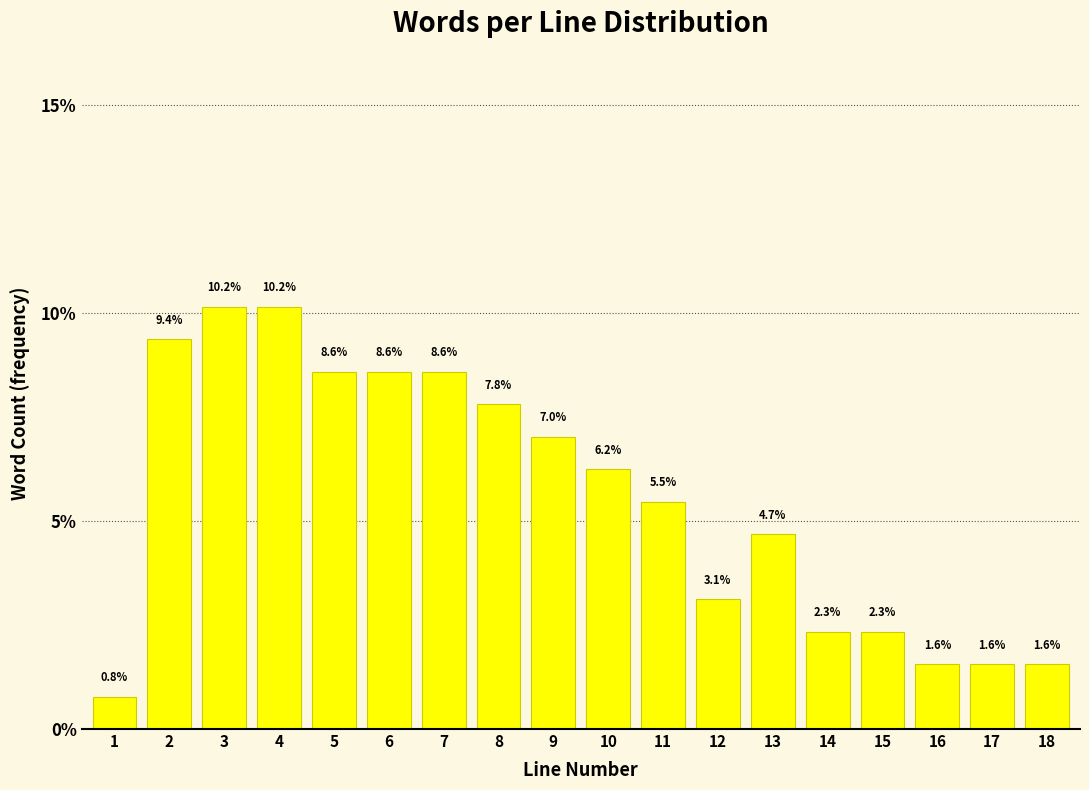

True or false: the data shows 12.9 at 2.

False